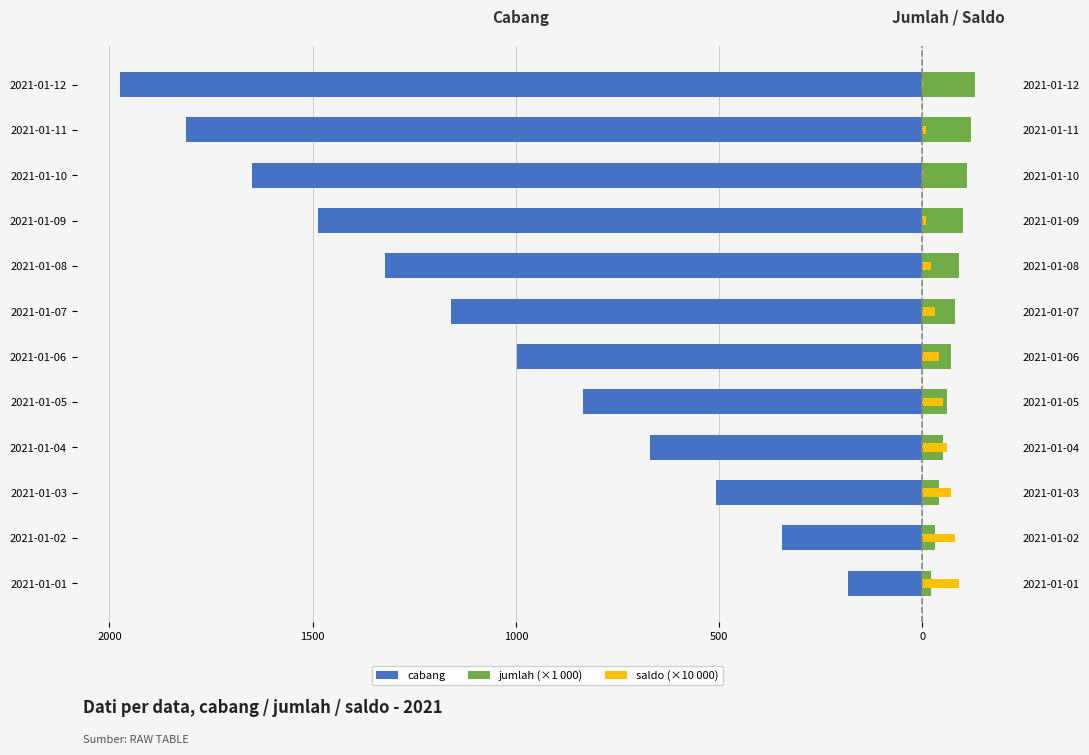

Is the value of saldo (×10 000) at 2021-01-03 greater than the value of jumlah (×1 000) at 2021-01-02?

Yes